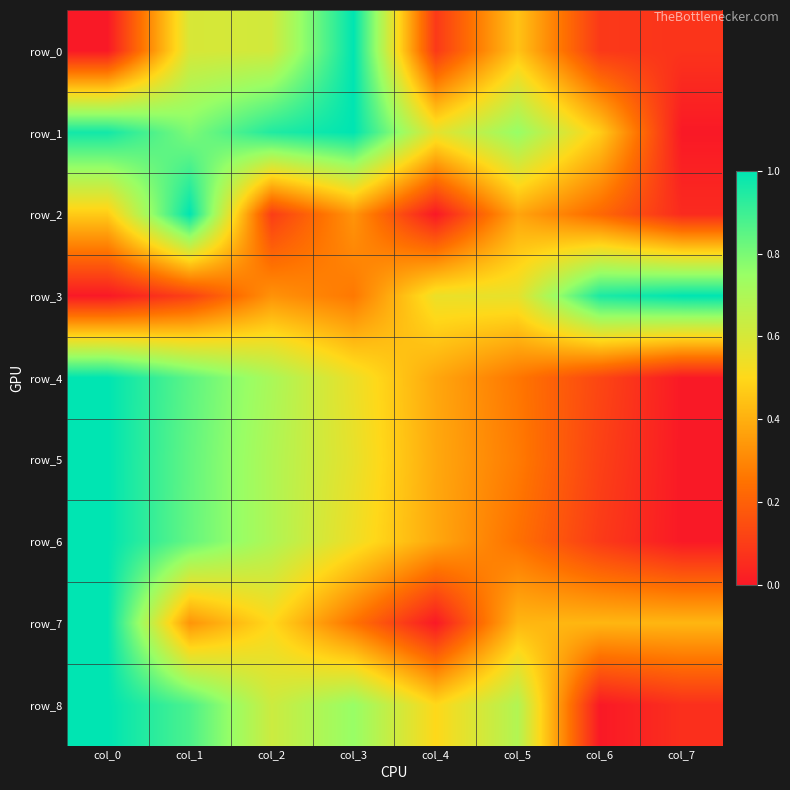

Where is row_2 nearest to the value 0?

col_4